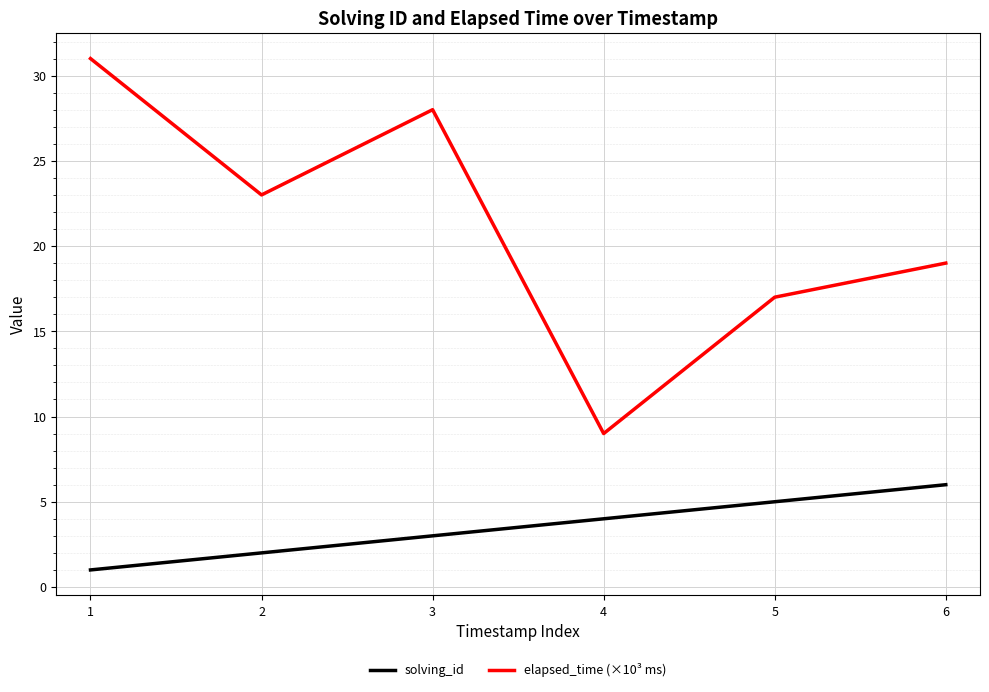

What is the difference between the maximum and minimum values in the elapsed_time (×10³ ms) series?

22